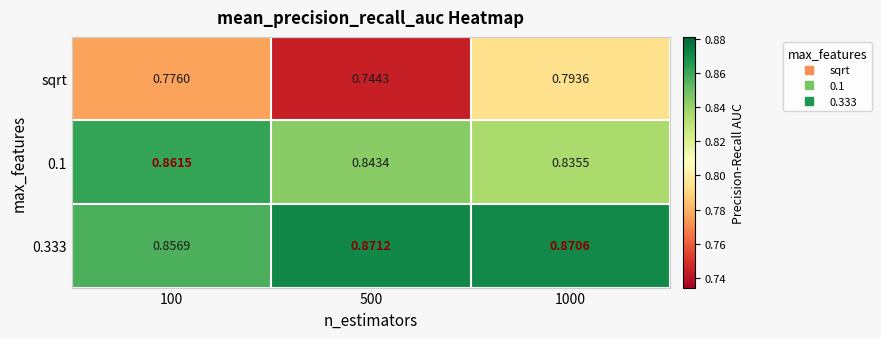

Which series has the largest range (max minus min)?

sqrt